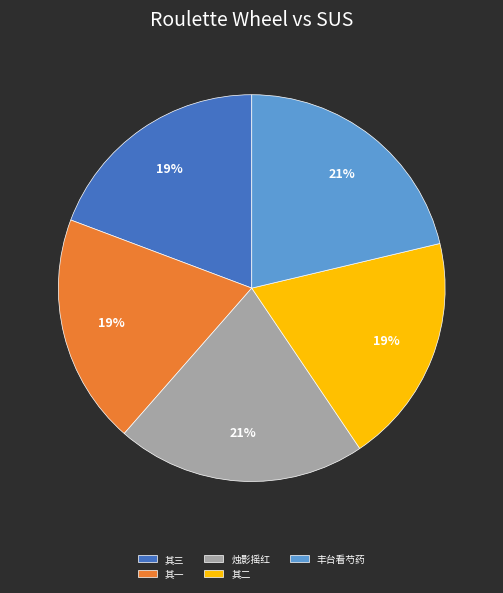

Is there a majority slice in this chart?

No